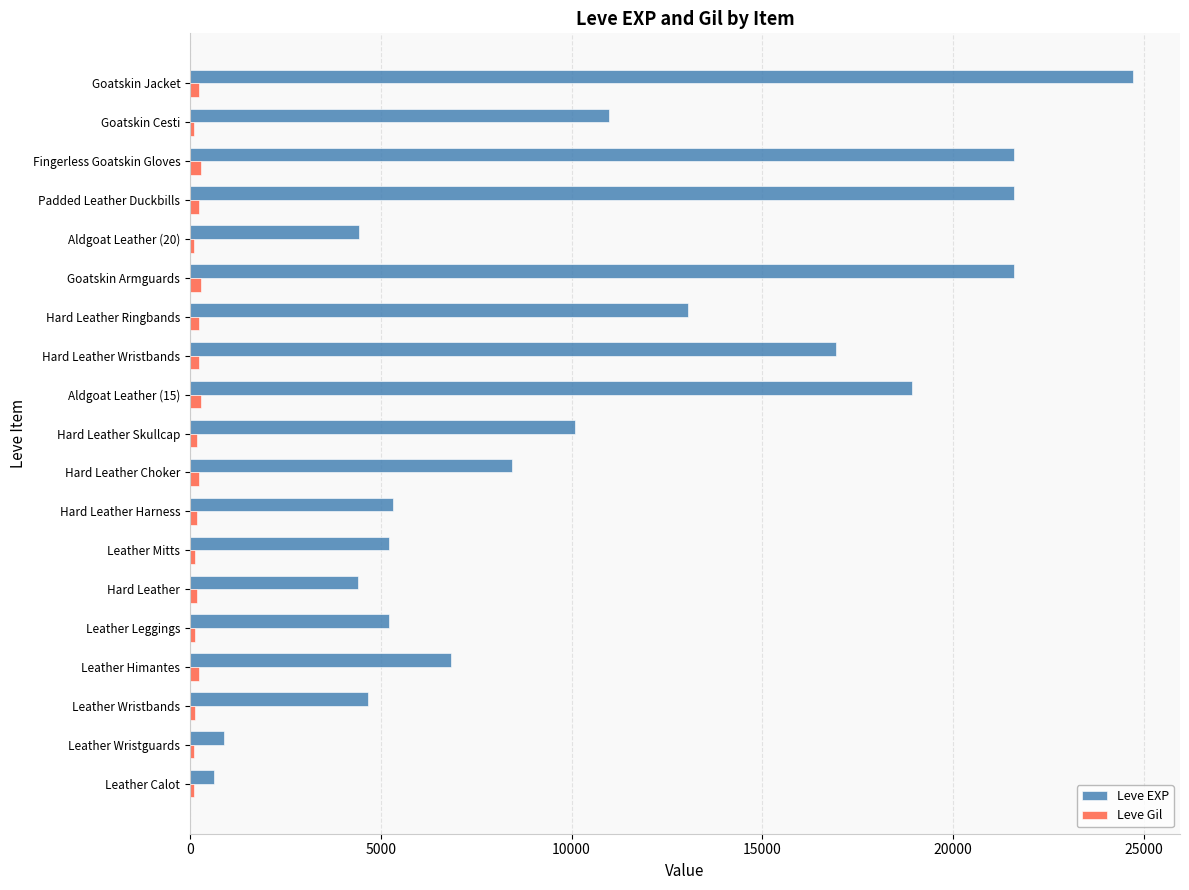

Which series has the largest range (max minus min)?

Leve EXP